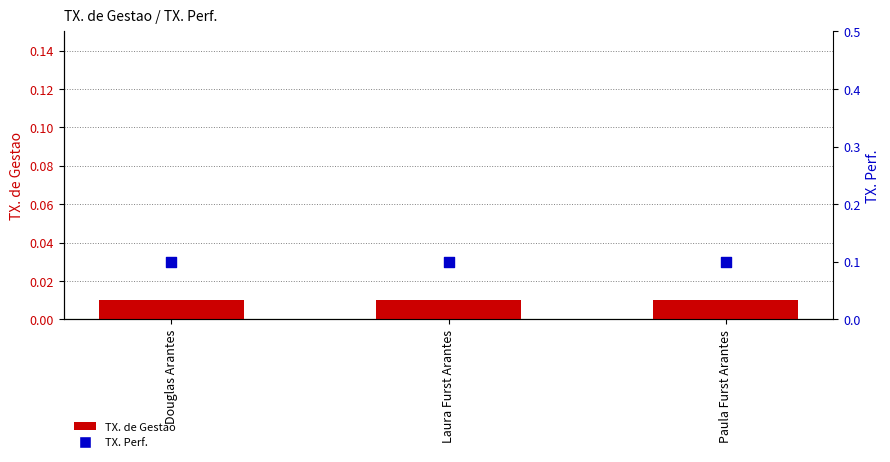

What are all the series names shown in the legend?

TX. de Gestao, TX. Perf.